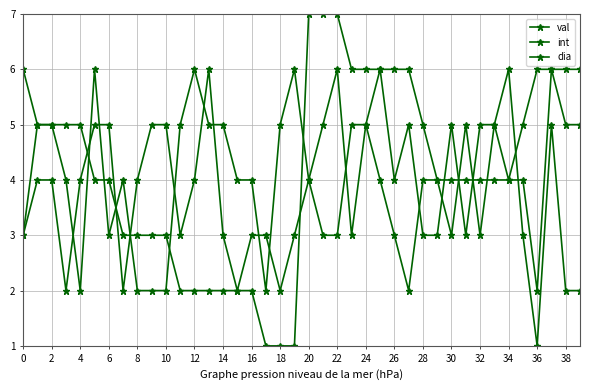

True or false: val has more than 2 points higher than both neighbors.

True